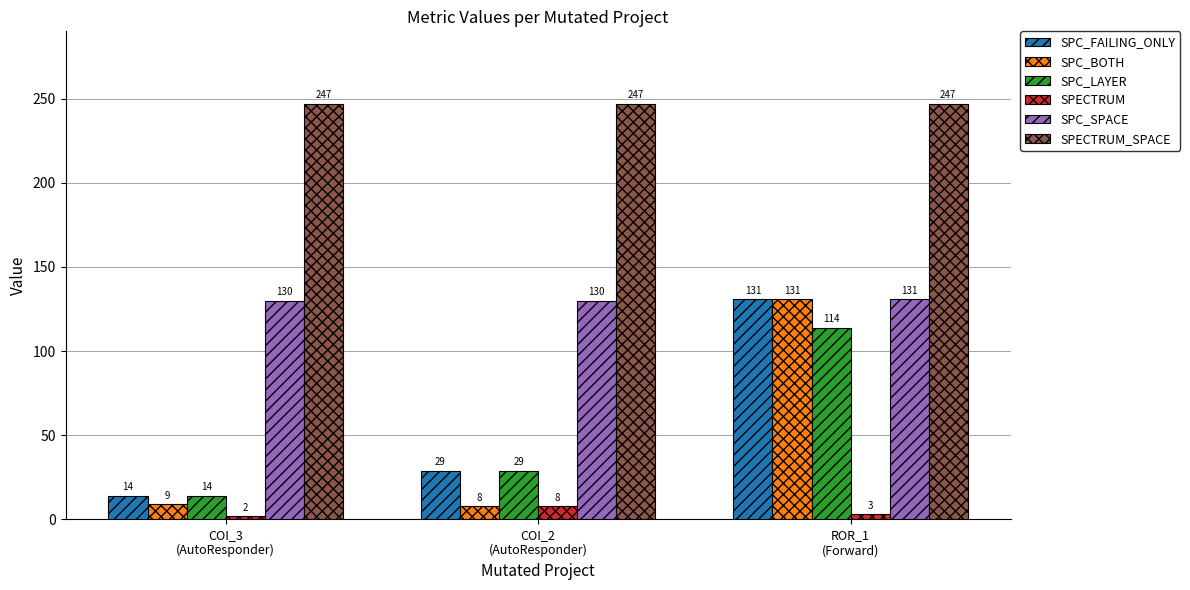

What position from the right is COI_2
(AutoResponder)?

2